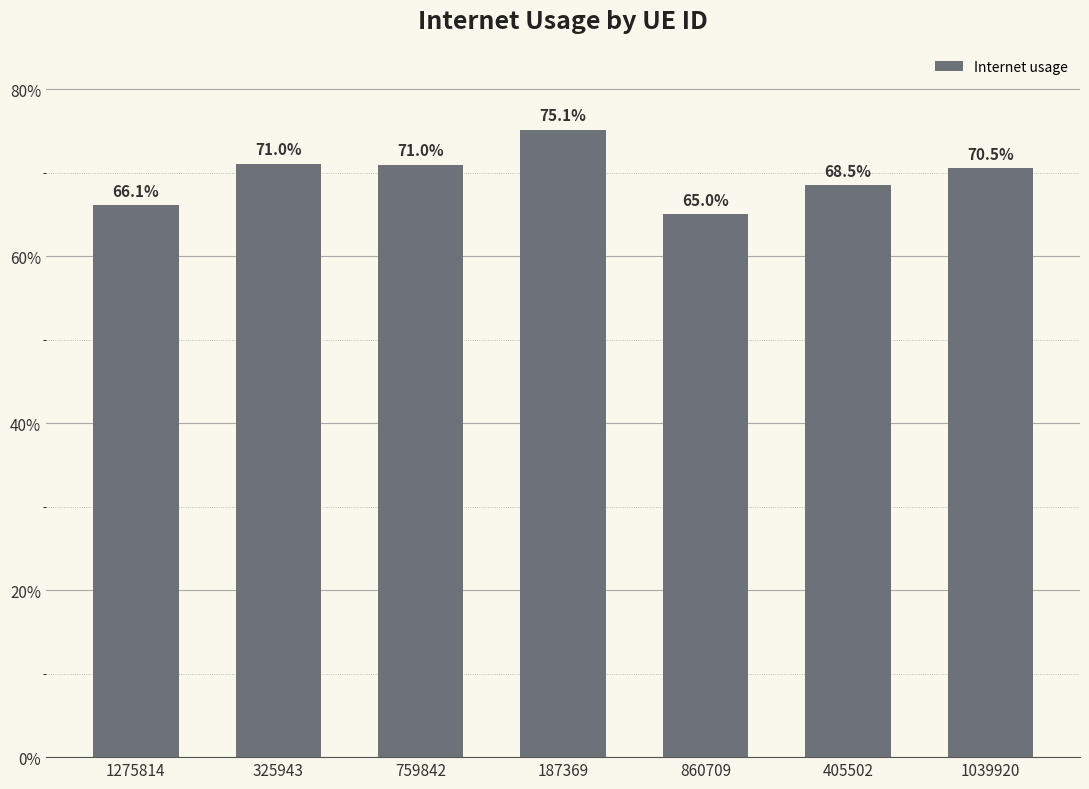

Are the bars horizontal?

No